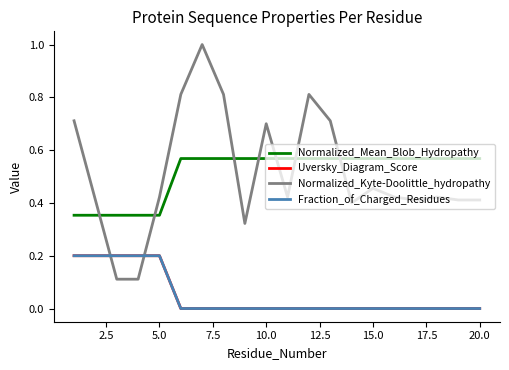

Does the chart display data point markers on the line(s)?

No